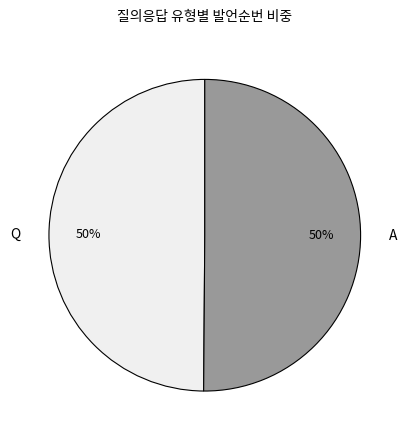

To the nearest percent, what is the combined percentage of A and Q?

100%